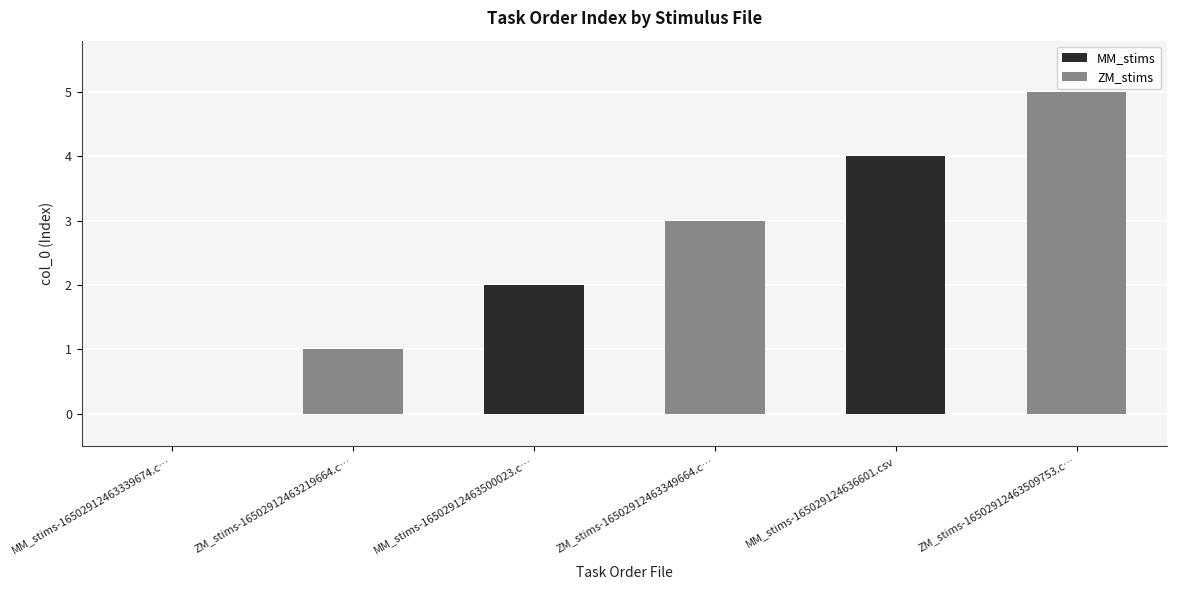

The MM_stims series shows -2 at MM_stims-16502912463339674.c…. True or false?

False